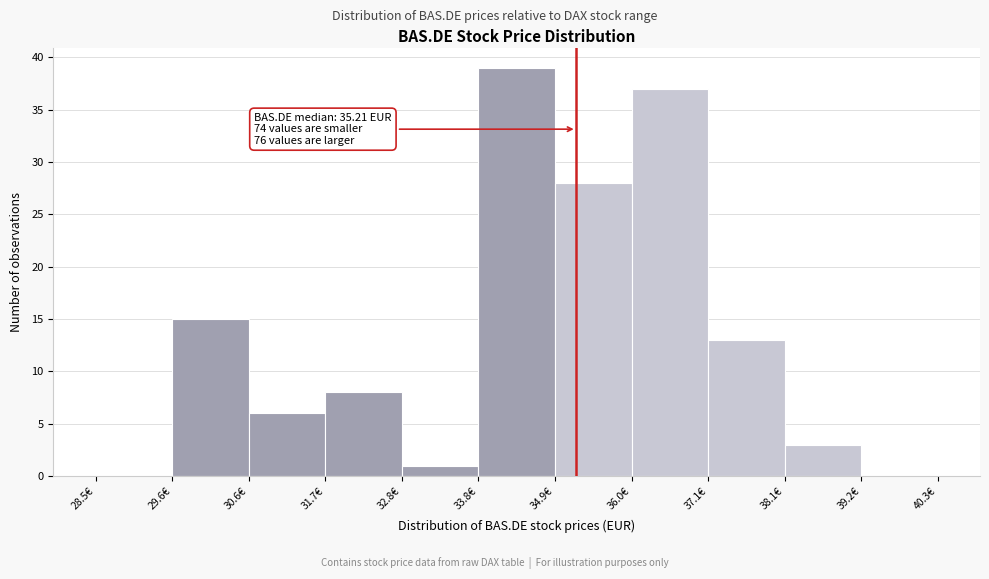

Over which range of the x-axis is the bar tallest?

33.8 to 35.0